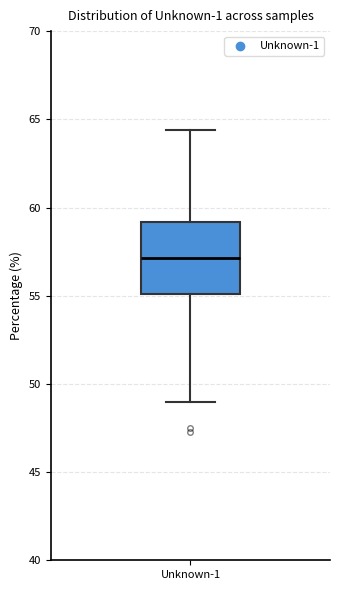

Transcribe this box plot: give where the median line is, the range the box spans, and where the two whiskers end, as read against the y-axis. The values are not printed on the chart, so give them approximately, as read against the axis.

median 57.0, box 55.0 to 59.0, whiskers 49.0 to 64.5